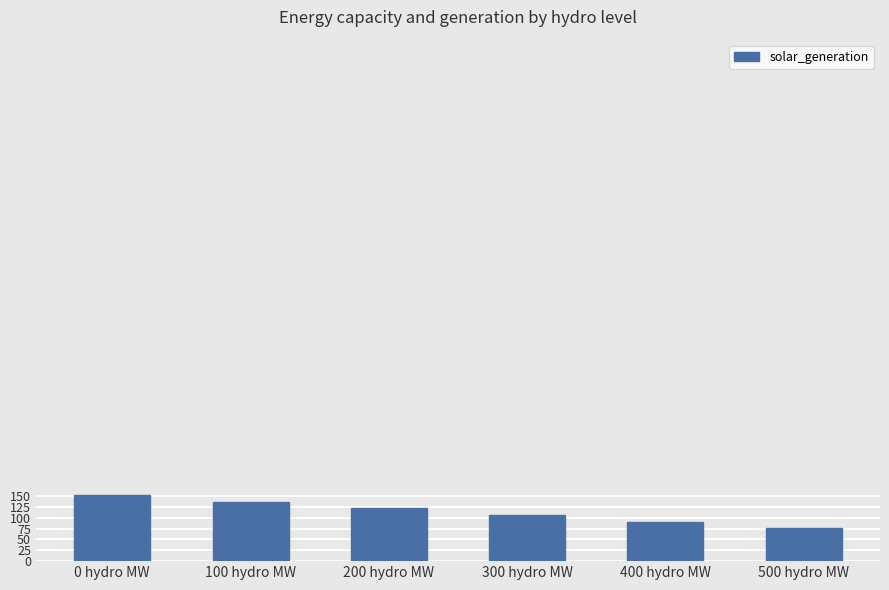

What is the value of the 1st bar from the left?

151.7